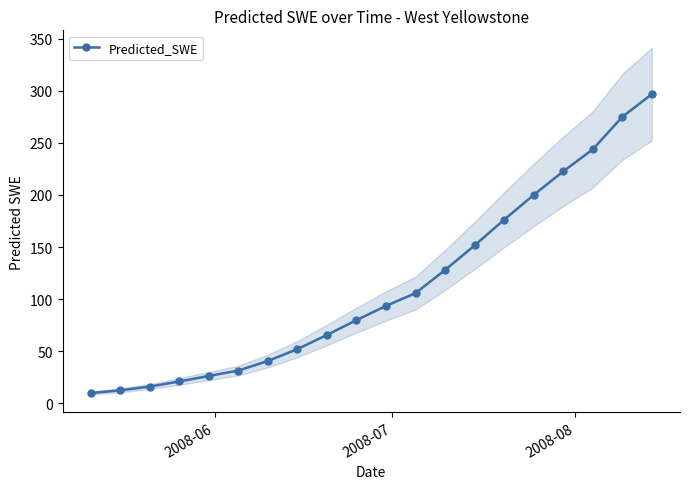

What is the value of the Predicted_SWE point at the 13th from the left?

128.1